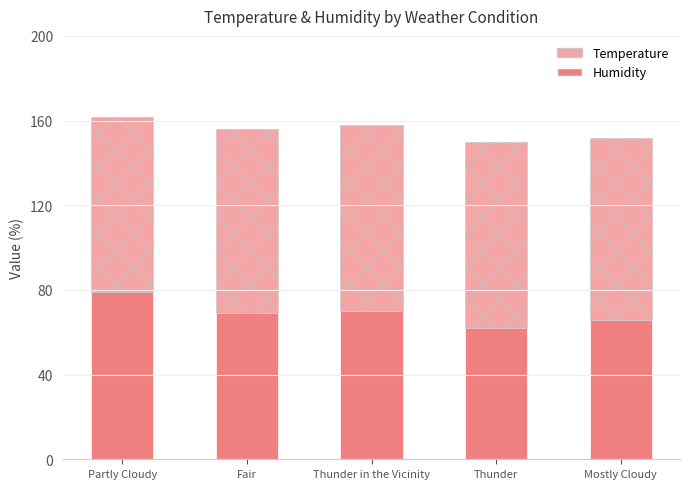

The value of Temperature at Thunder is 88.0. True or false?

True